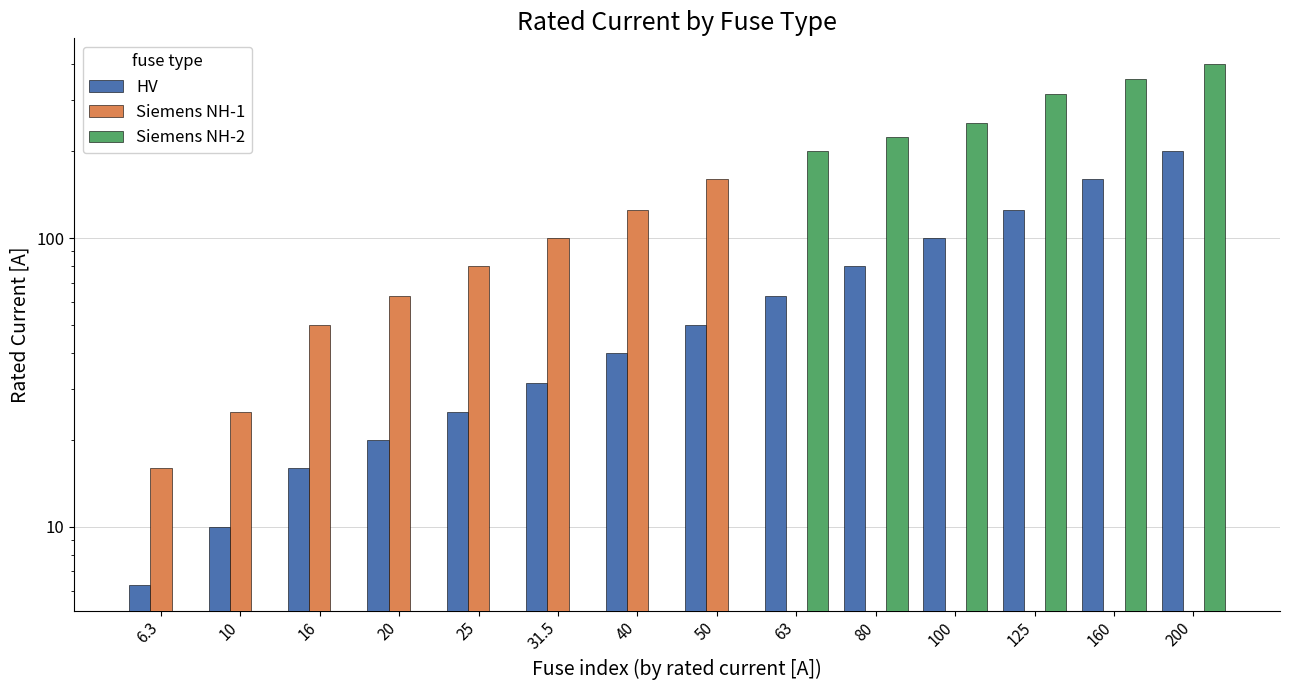

How many values in Siemens NH-1 are above zero?

8